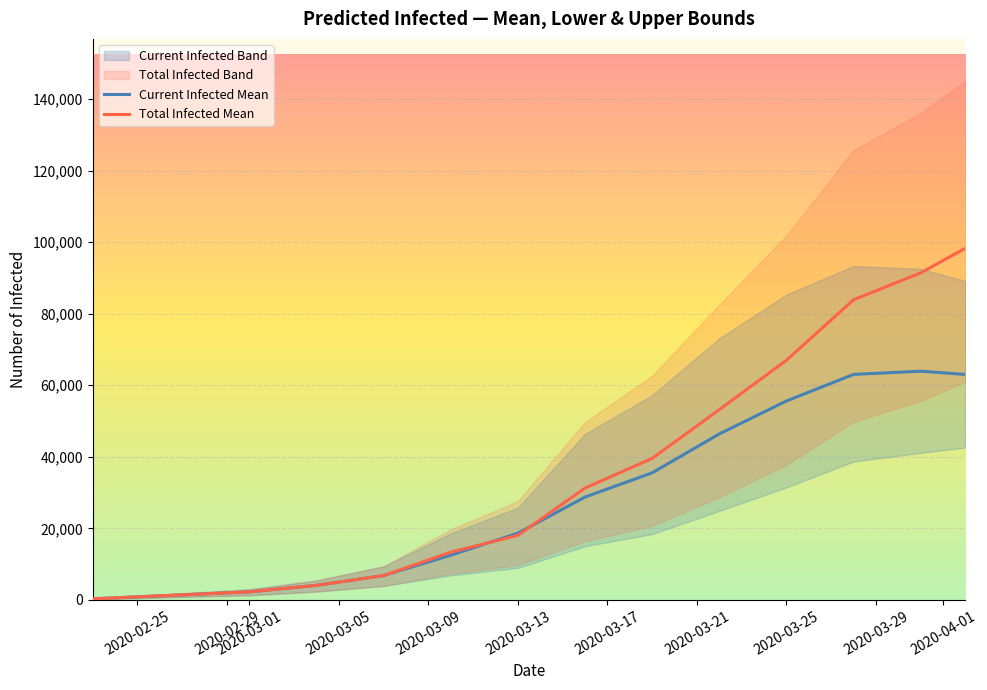

What is the highest value of the Current Infected Mean series?

63936